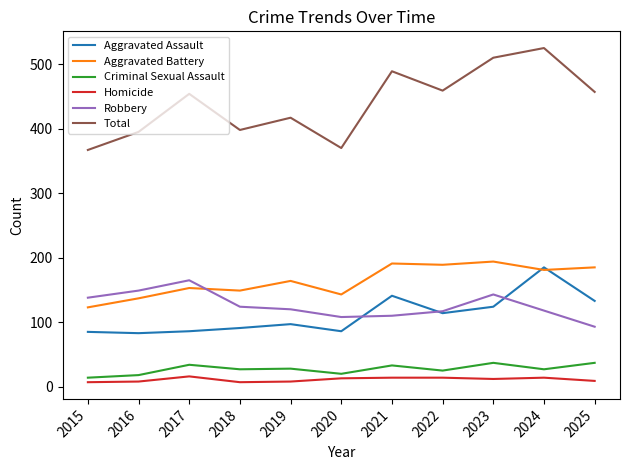

Which series has the widest spread of values?

Total